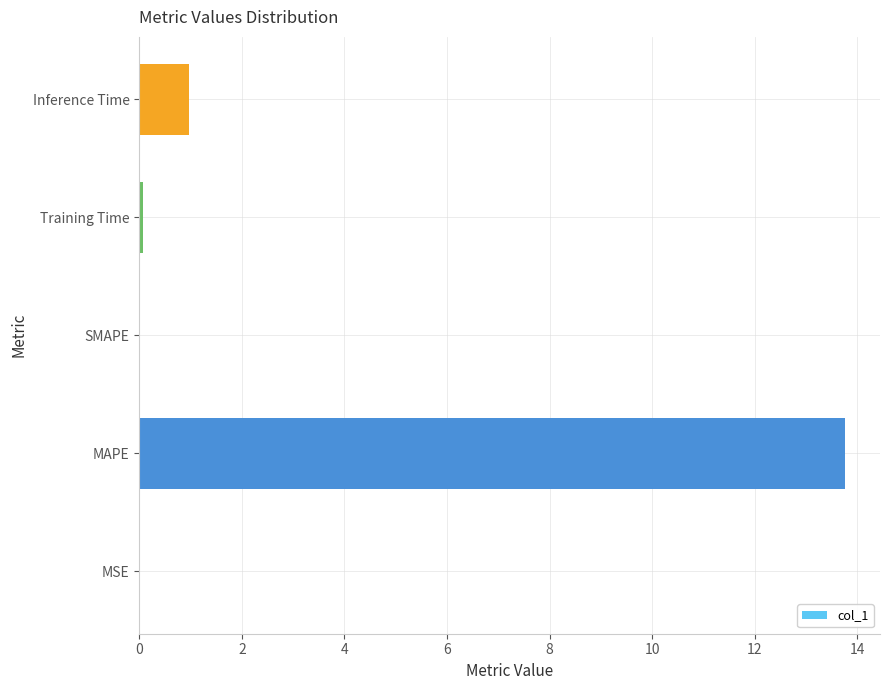

The value at SMAPE is -9.3. True or false?

False